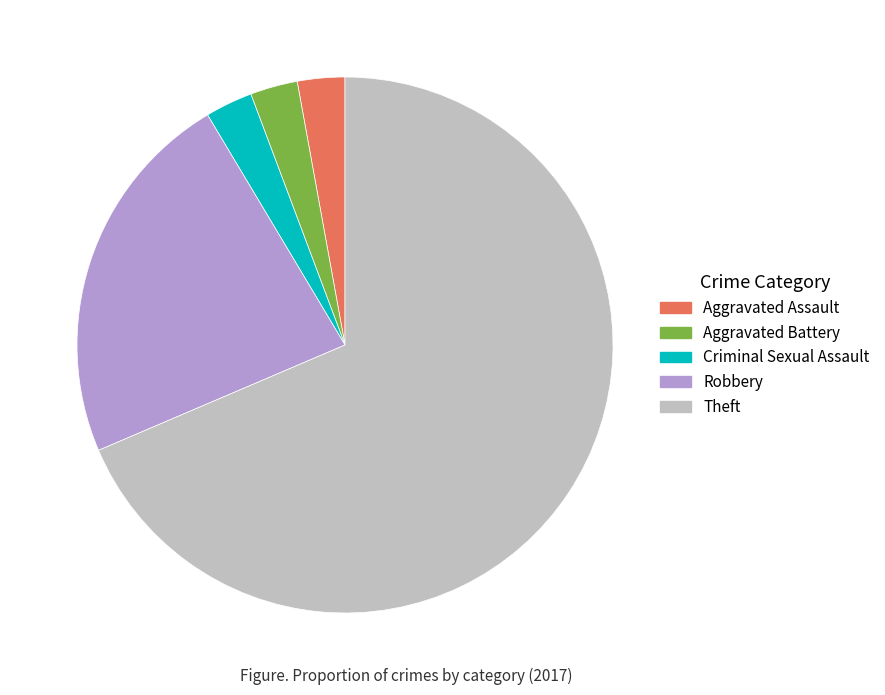

Between Theft and Criminal Sexual Assault, which is larger?

Theft